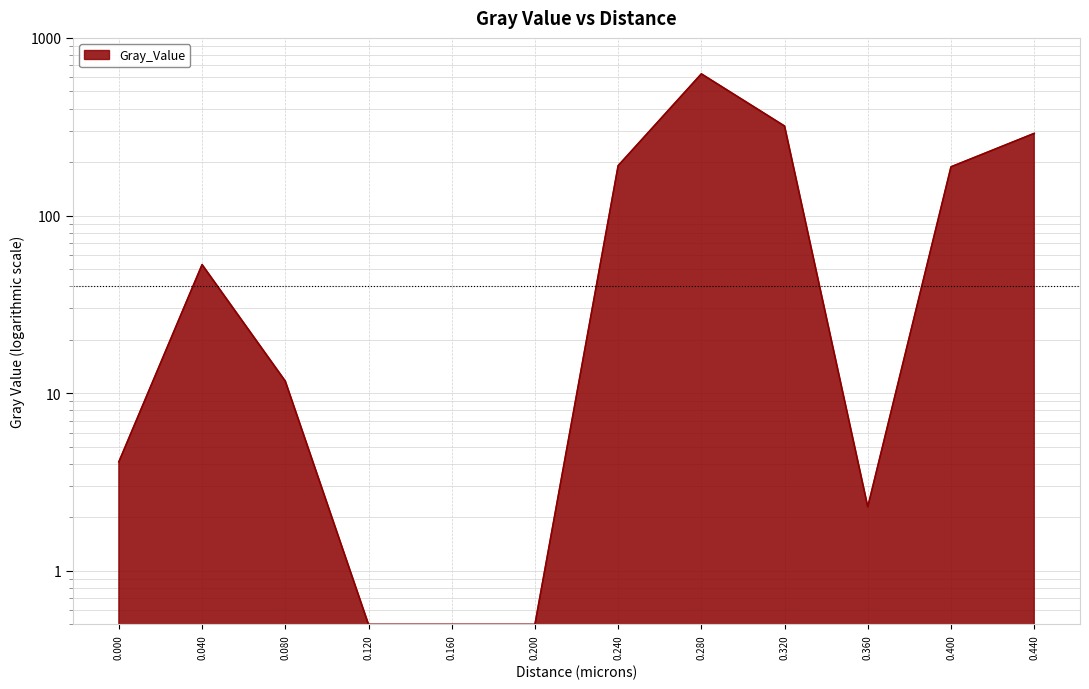

How many lines are shown in the chart?

1